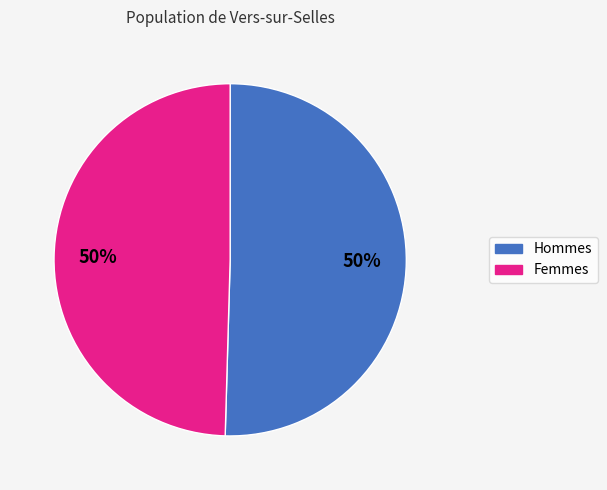

To the nearest percent, what is the average slice percentage?

50%